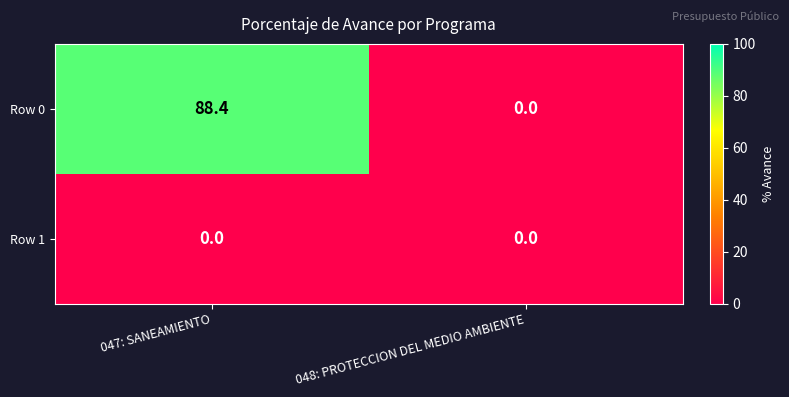

Reading left to right, list all the values displayed in this chart.

Row 0: 047: SANEAMIENTO=88.4	048: PROTECCION DEL MEDIO AMBIENTE=0.0
Row 1: 047: SANEAMIENTO=0.0	048: PROTECCION DEL MEDIO AMBIENTE=0.0